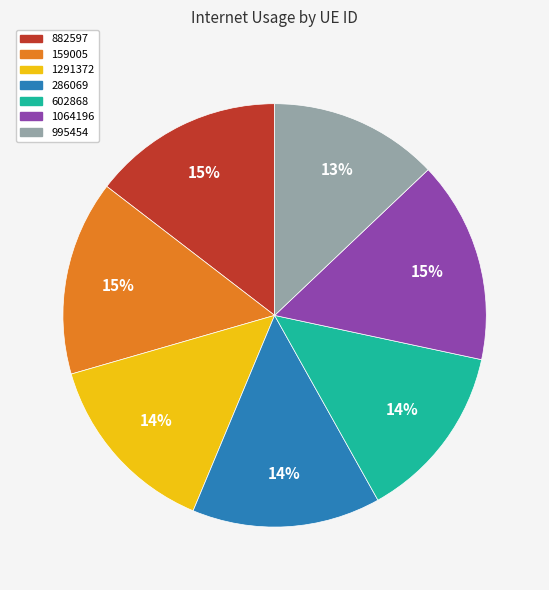

Is it true that 882597 is 15% of the pie?

True